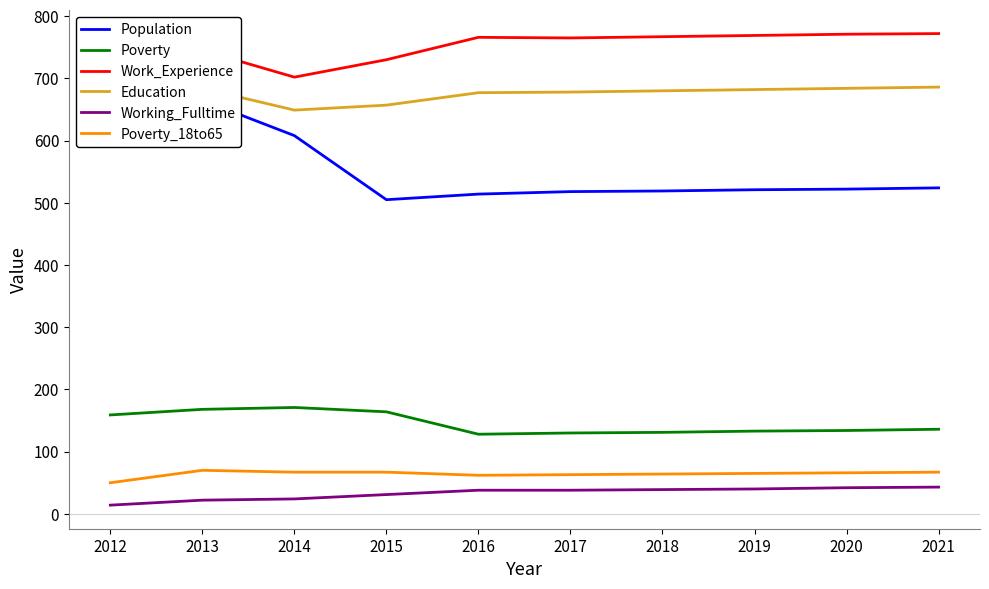

What is the lowest value of the Work_Experience series?

702